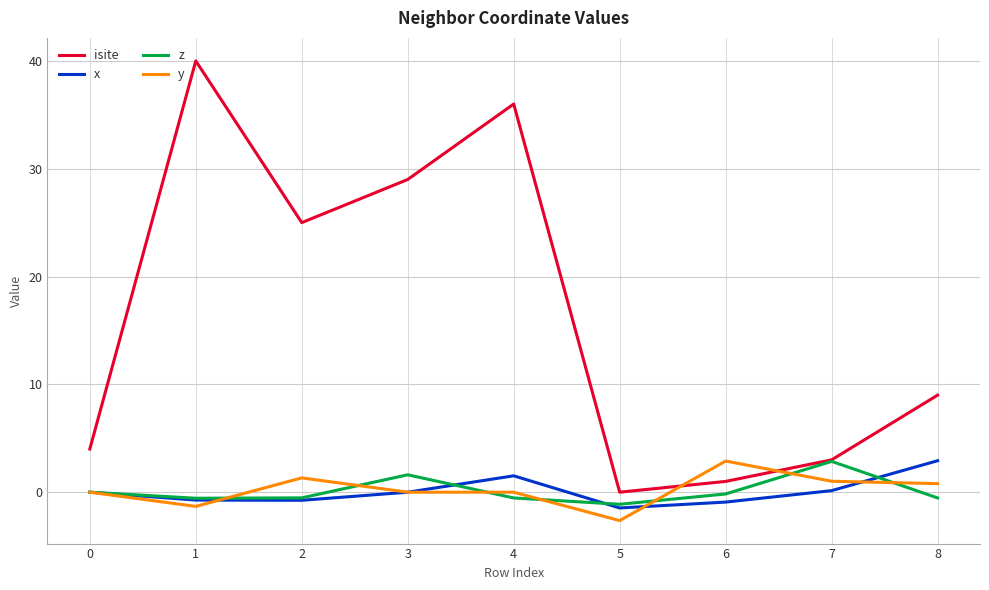

Between 1 and 8, which series saw the biggest shift?

isite